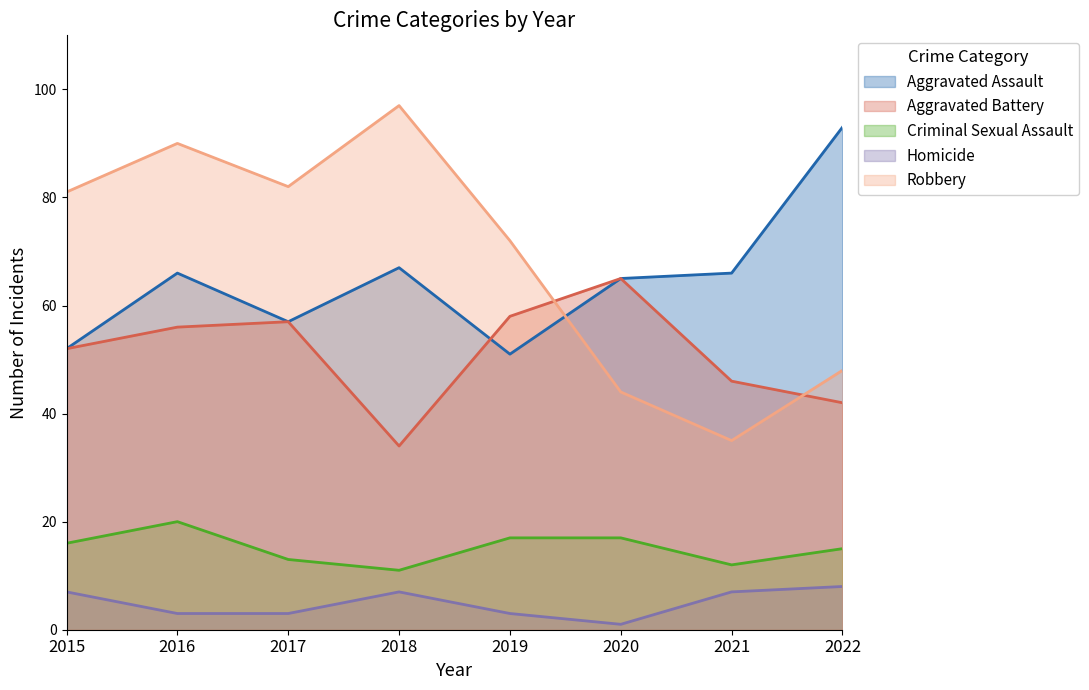

Reading left to right, transcribe all the data shown in this chart.

Aggravated Assault: 52	66	57	67	51	65	66	93
Aggravated Battery: 52	56	57	34	58	65	46	42
Criminal Sexual Assault: 16	20	13	11	17	17	12	15
Homicide: 7	3	3	7	3	1	7	8
Robbery: 81	90	82	97	72	44	35	48